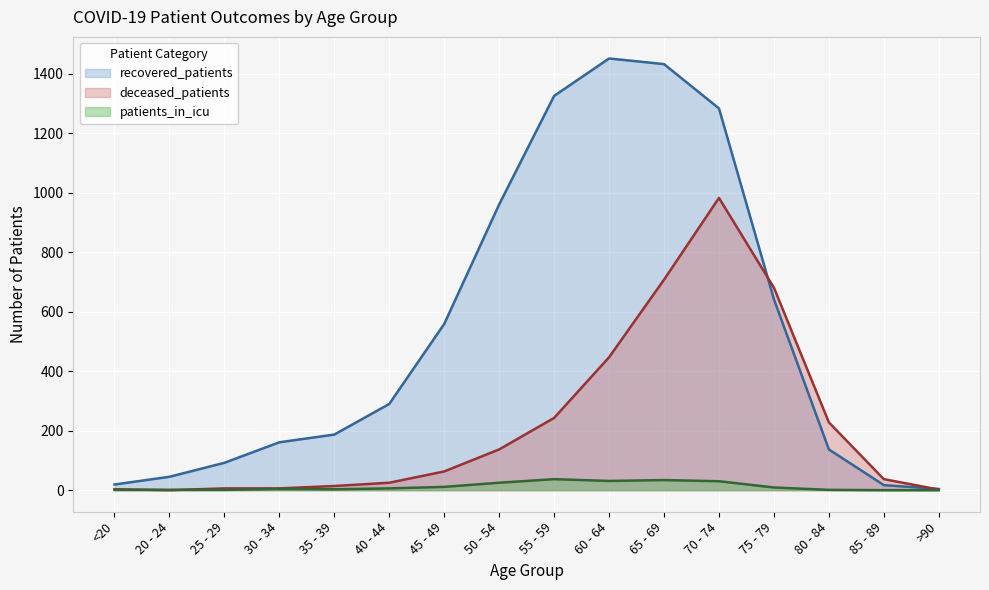

Reading left to right, what are all the values shown in this chart?

recovered_patients: 19	45	92	161	187	290	559	961	1326	1452	1433	1284	642	137	17	4
deceased_patients: 3	0	6	6	14	25	63	137	243	447	708	983	681	228	37	2
patients_in_icu: 1	1	1	4	3	6	11	25	37	31	34	30	9	1	0	0